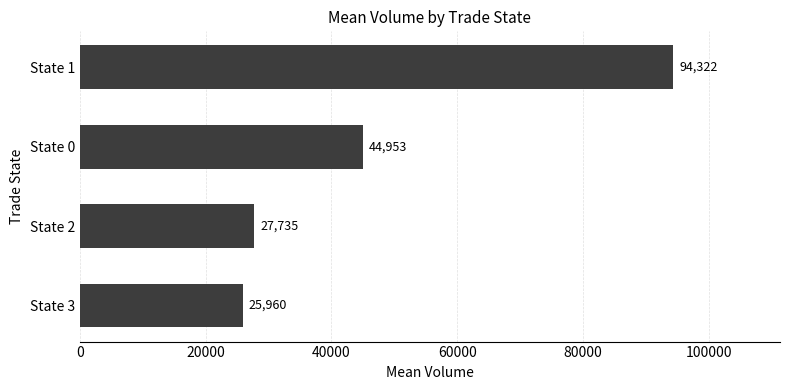

How many values are below 44953?

2